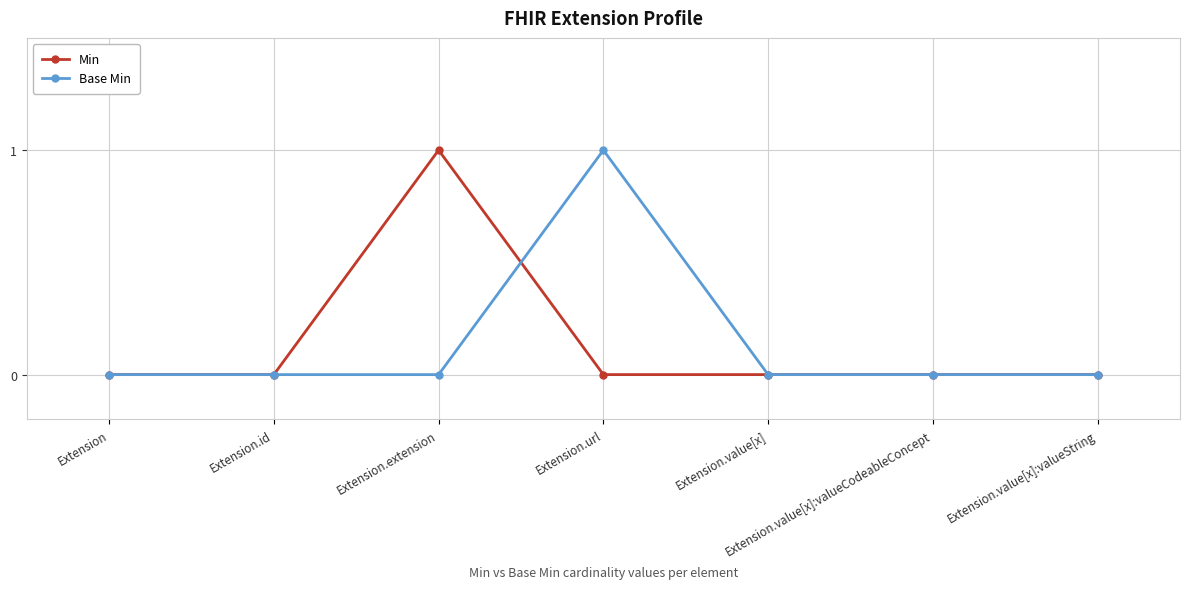

Rank the series at Extension.extension from highest to lowest value.

Min, Base Min